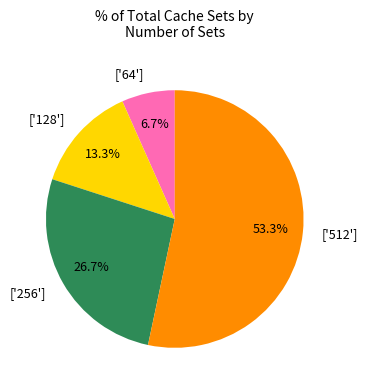

Count the number of slices in the pie.

4